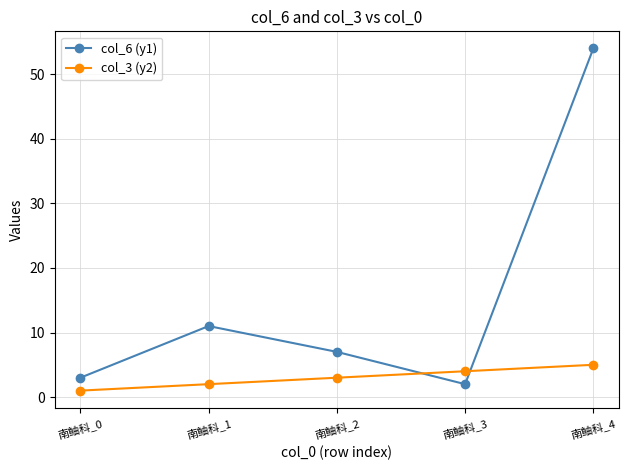

What are all the series names shown in the legend?

col_6 (y1), col_3 (y2)